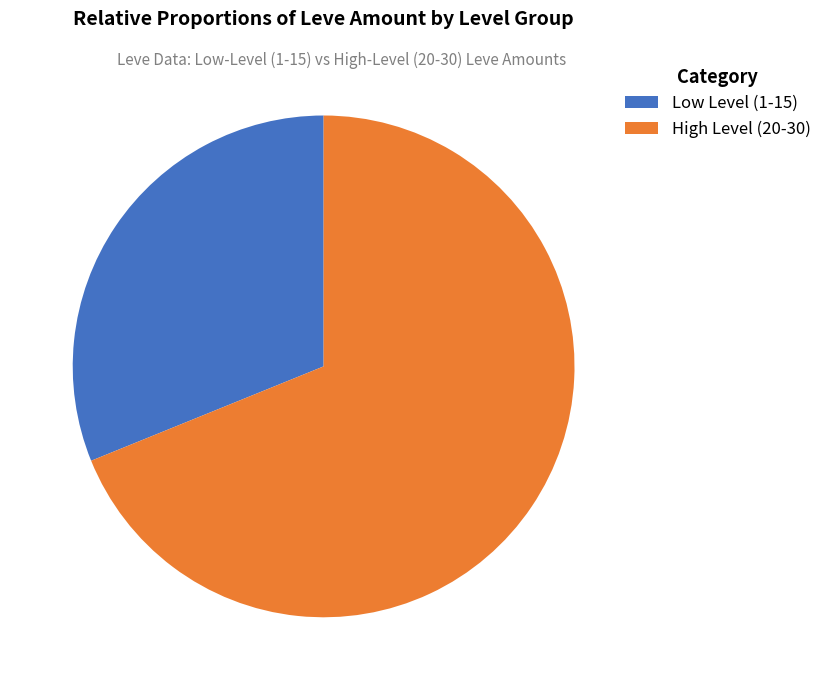

Approximately how many times larger is the value at High Level (20-30) compared to Low Level (1-15)?

2.2